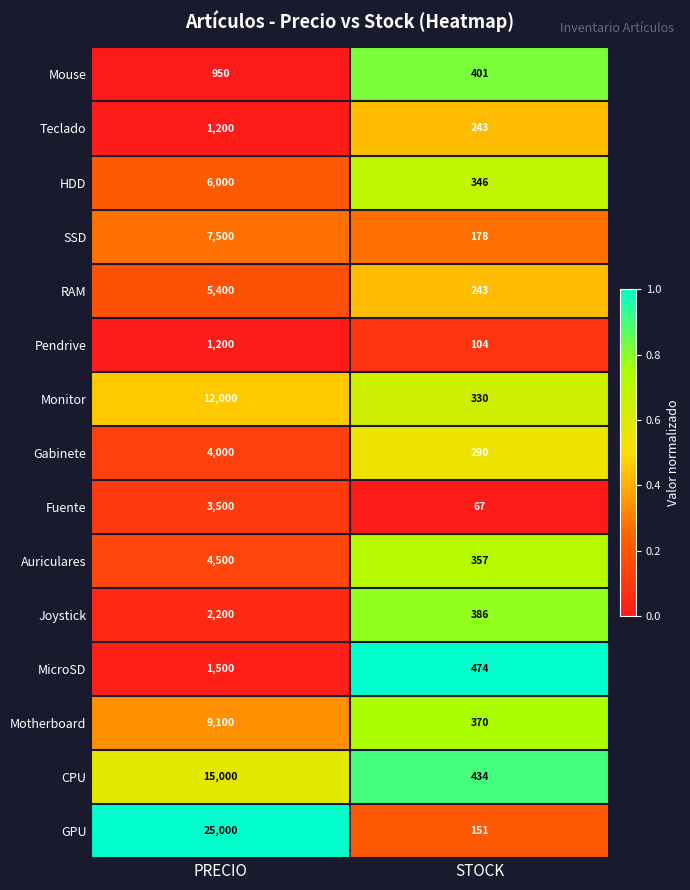

What is the average value of the Monitor series?

6165